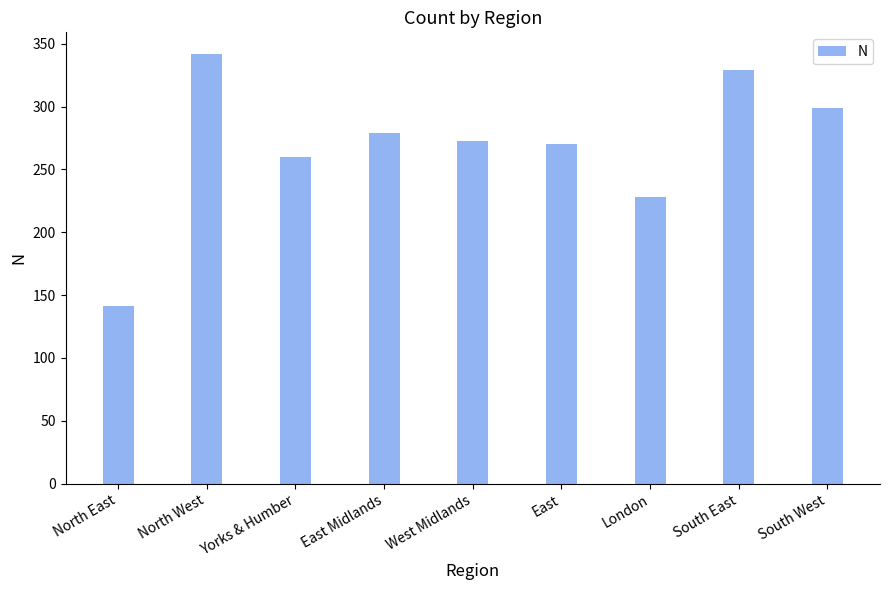

Rank the categories by value from lowest to highest.

North East, London, Yorks & Humber, East, West Midlands, East Midlands, South West, South East, North West